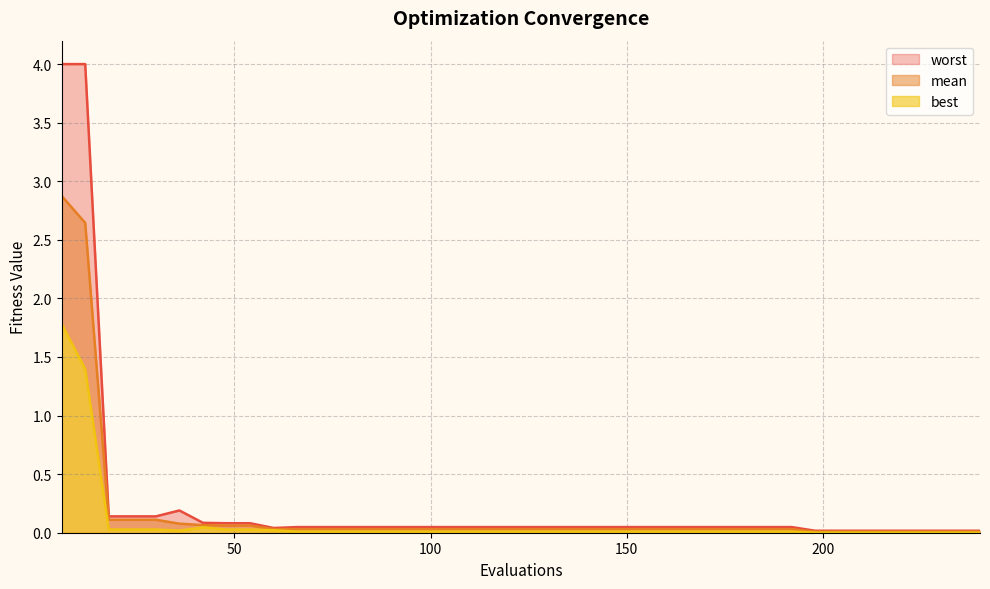

Is the value of mean at 114 greater than the value of best at 162?

Yes